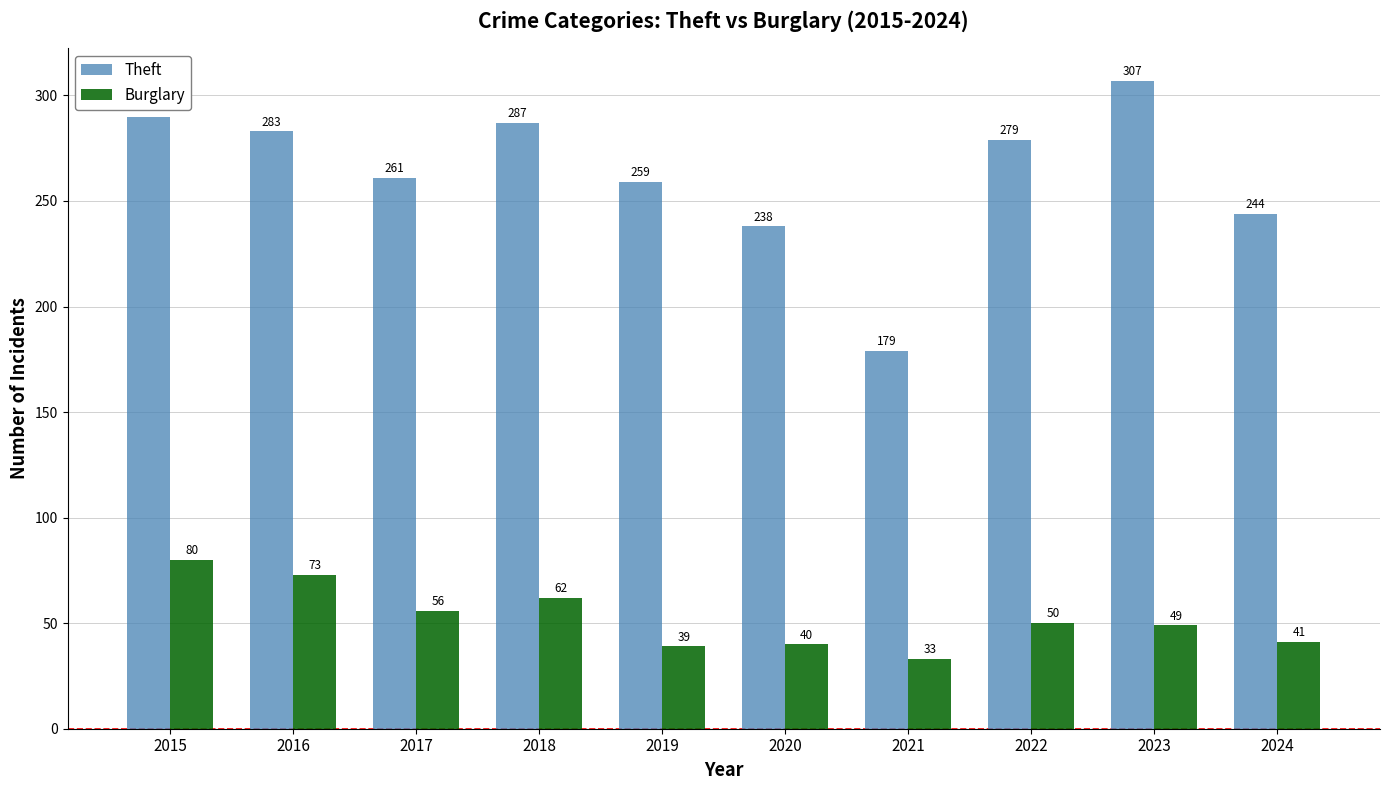

How many data points in Theft are less than 279?

5